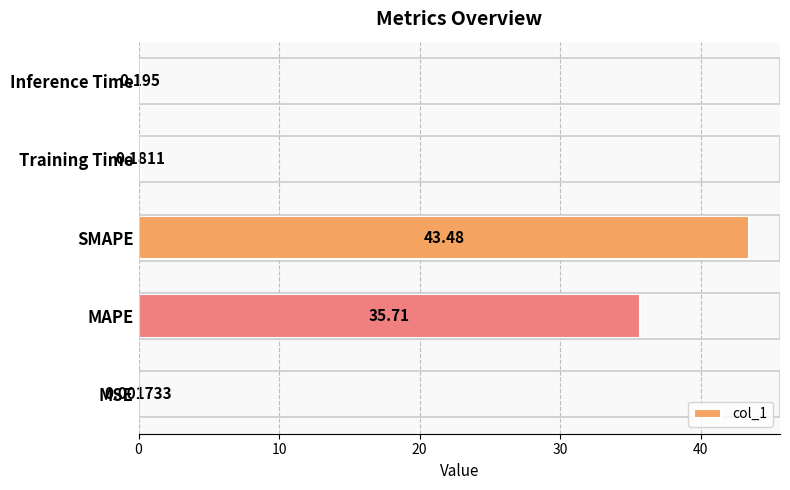

Does the chart contain stacked bars?

No